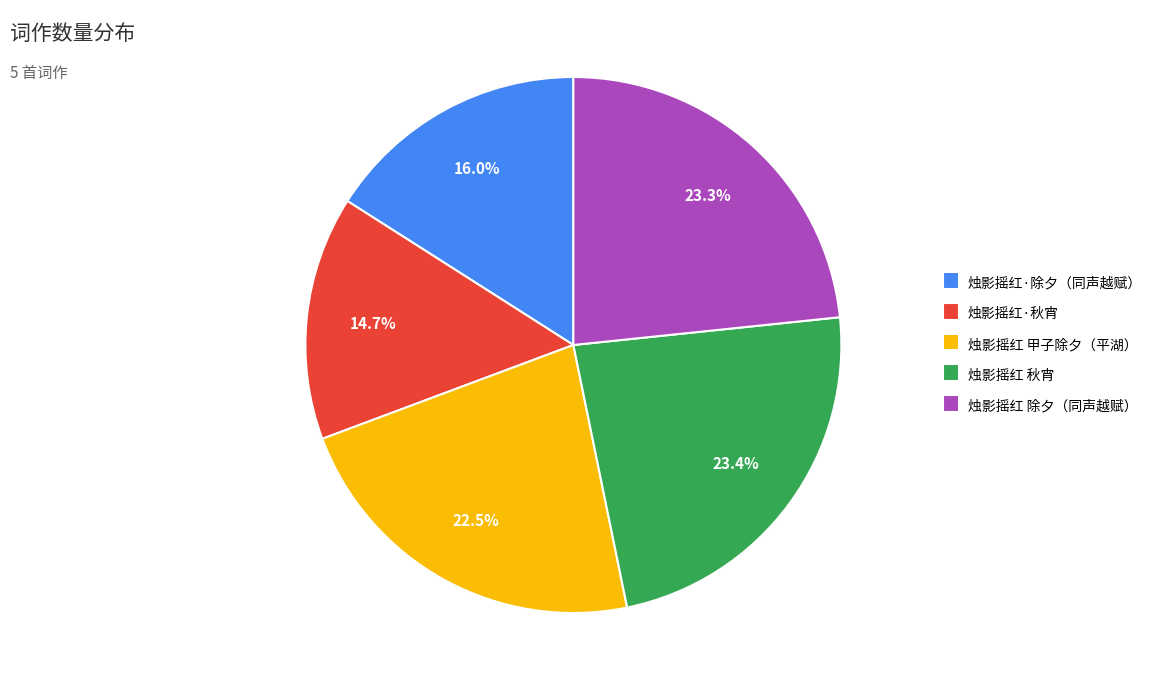

Which category has the smallest portion of the pie?

烛影摇红·秋宵